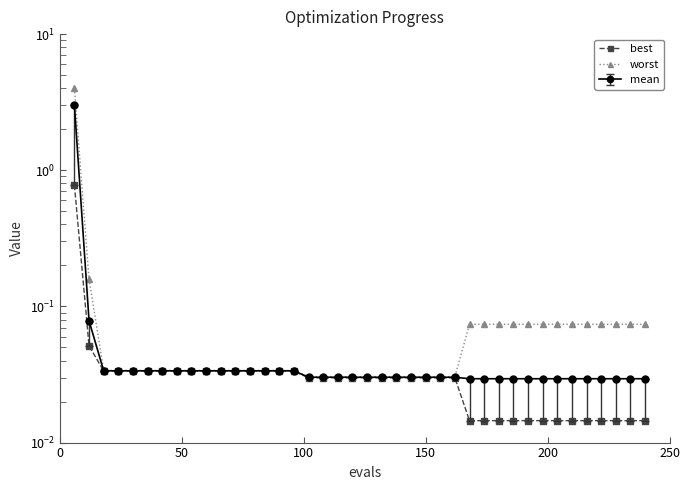

What is the difference between the maximum and minimum values in the worst series?

4.0